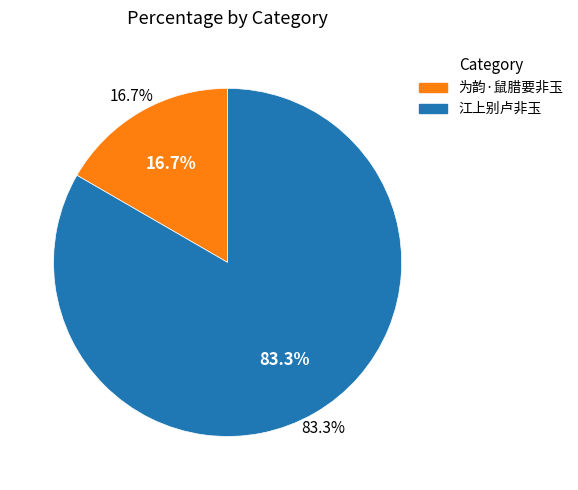

Rank the categories by value from lowest to highest.

为韵·鼠腊要非玉, 江上别卢非玉